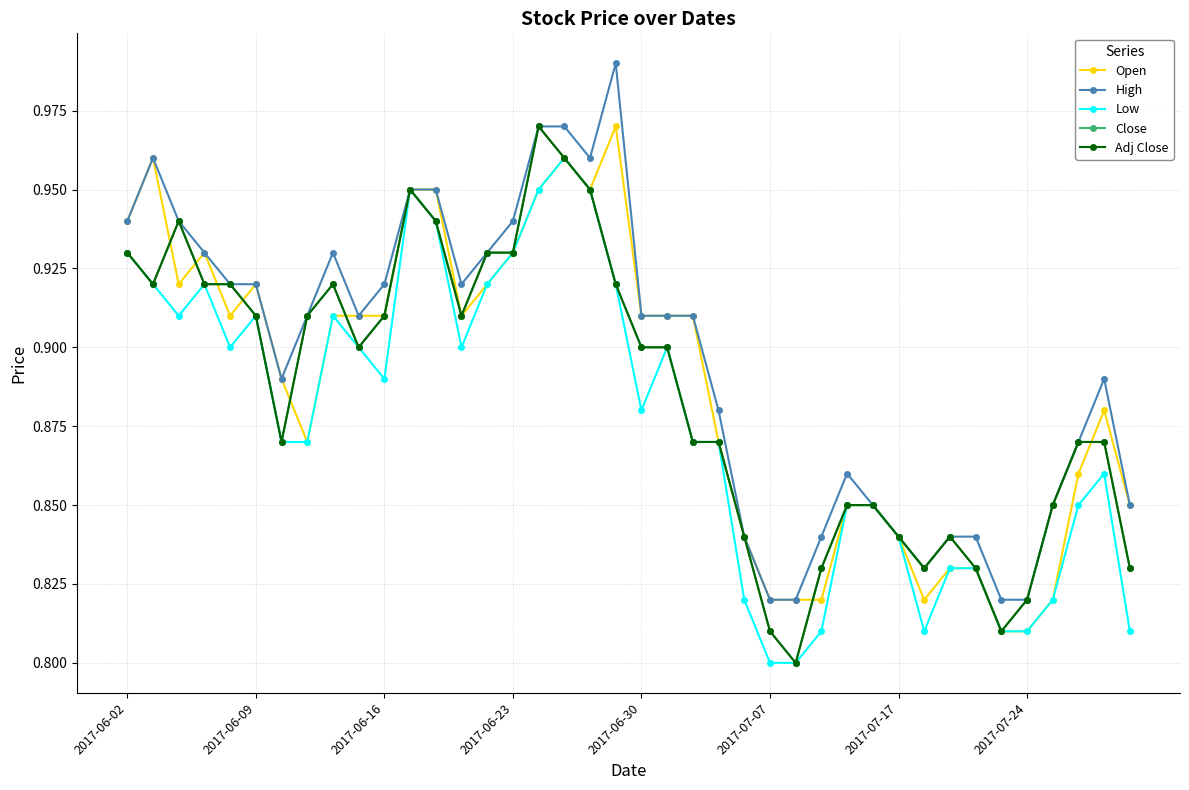

Does the chart have visible grid lines?

Yes